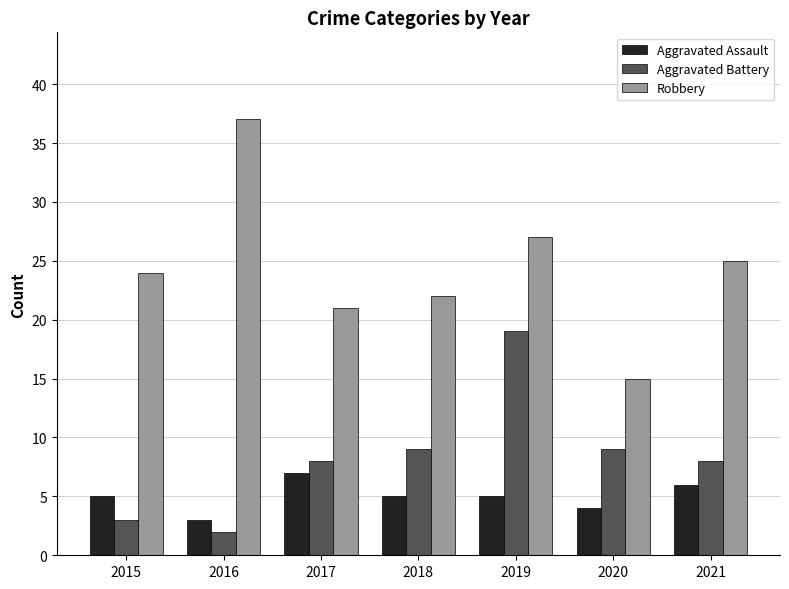

What is the difference between the Aggravated Assault values at 2019 and 2021?

1